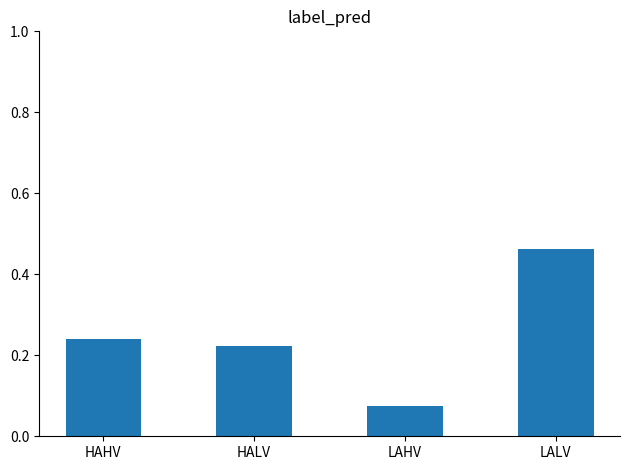

Which label corresponds to the smallest value in the chart?

LAHV